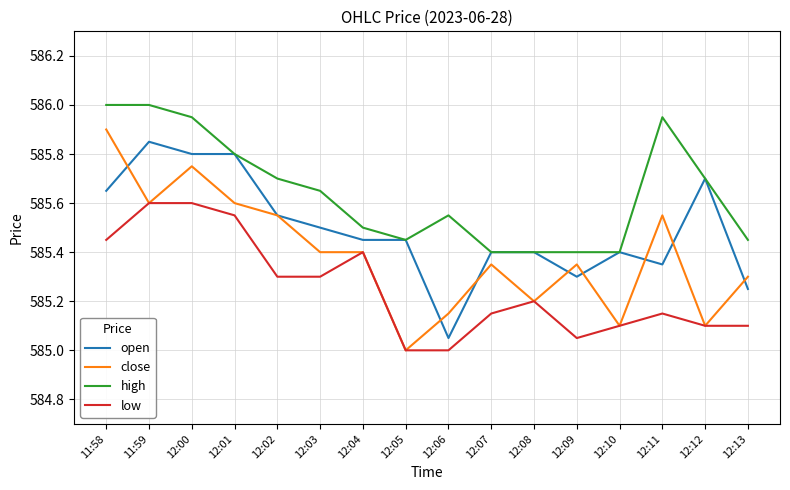

The value of low at 11:58 is 585.5. True or false?

True